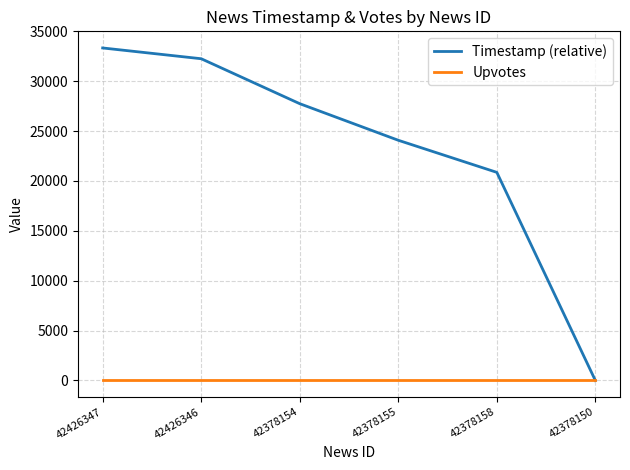

Which series has the largest total across all categories?

Timestamp (relative)